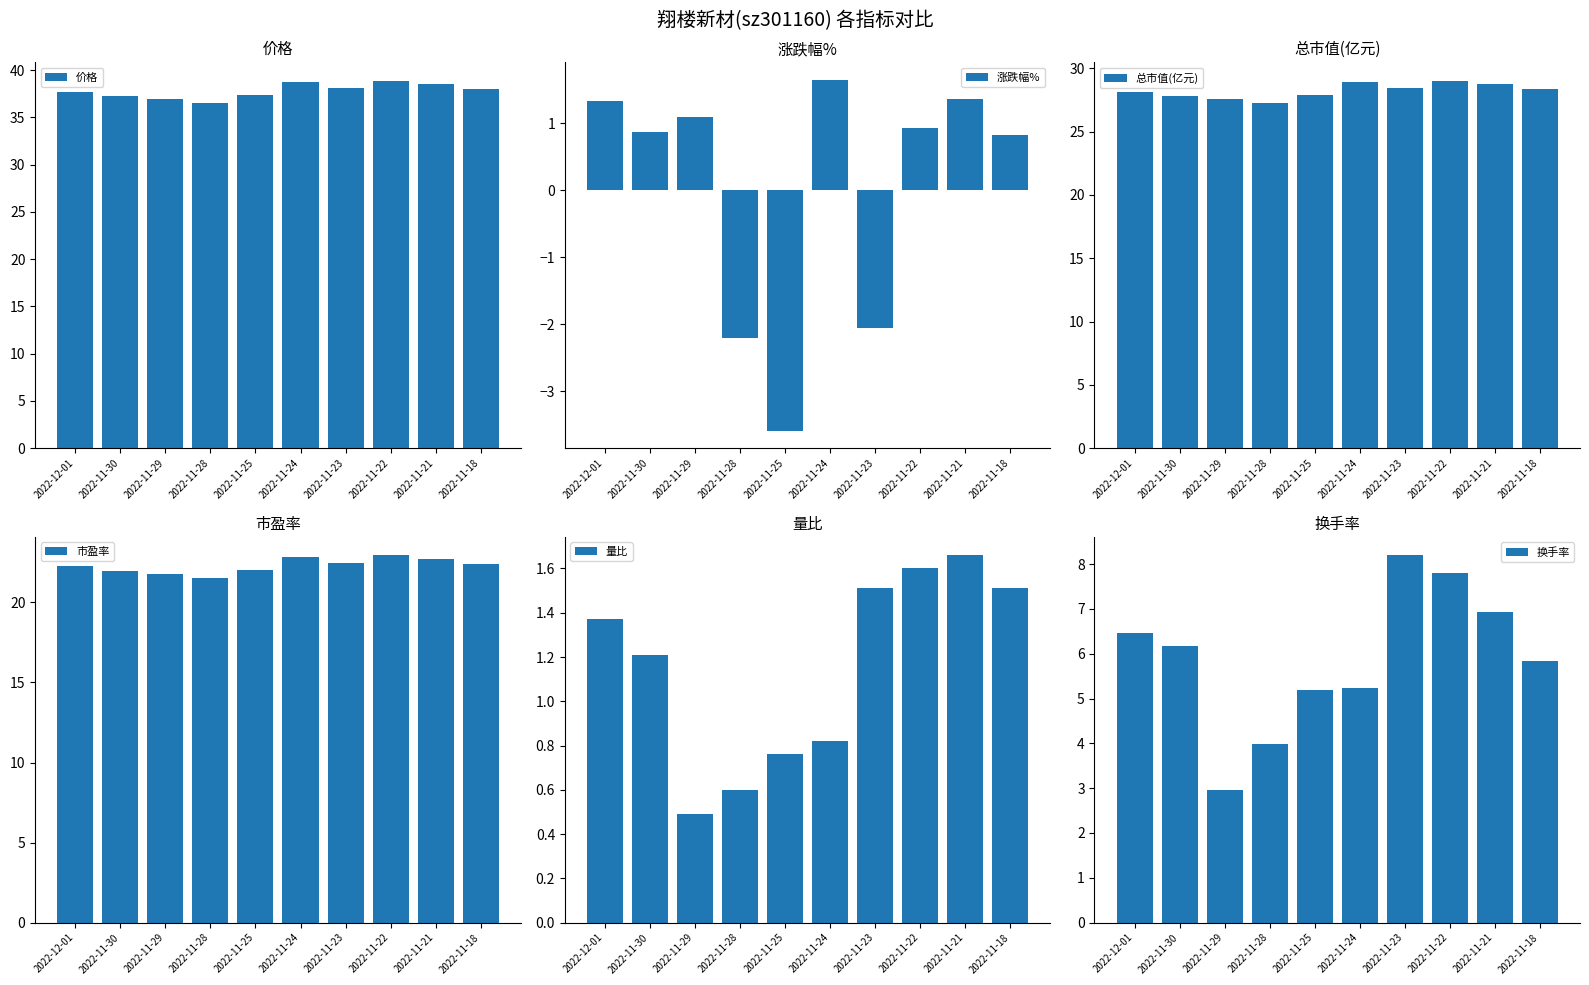

Count the number of categories in the chart.

10